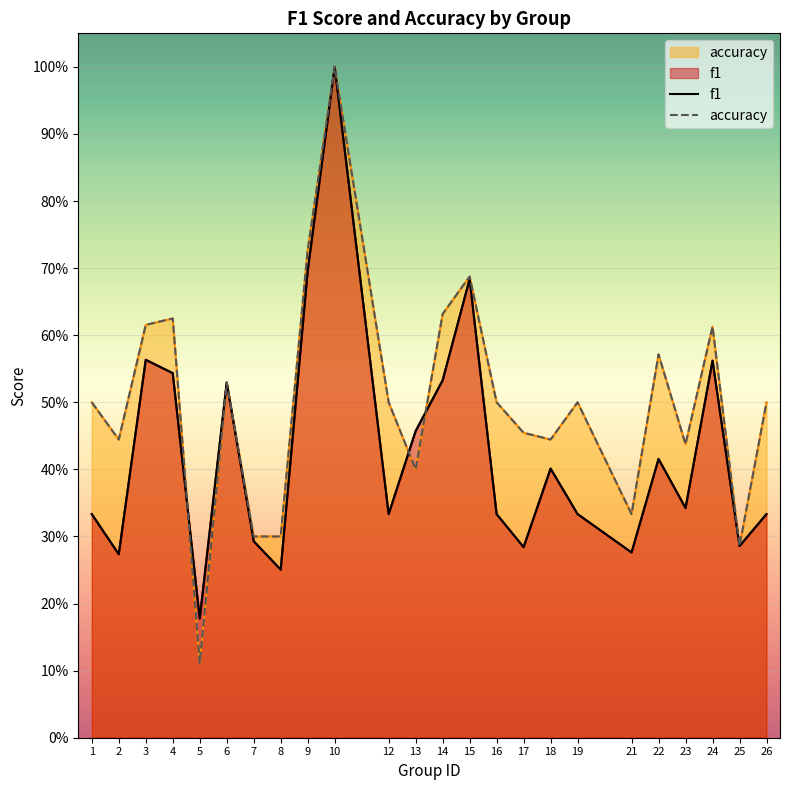

Which category has the lowest value in the accuracy series?

5